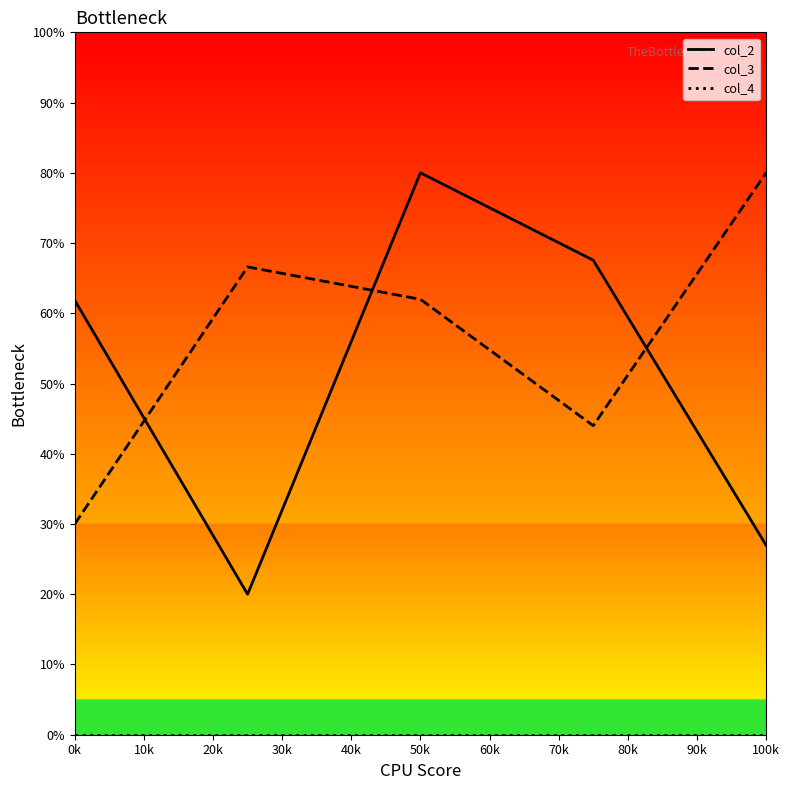

What is the difference between the second highest and minimum values in the col_3 series?

36.6